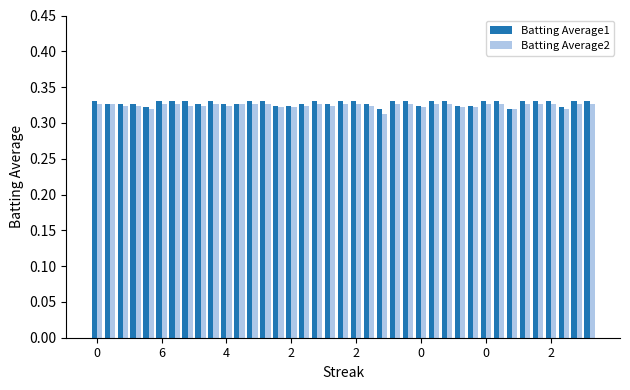

At how many categories does at least one series exceed 0?

39